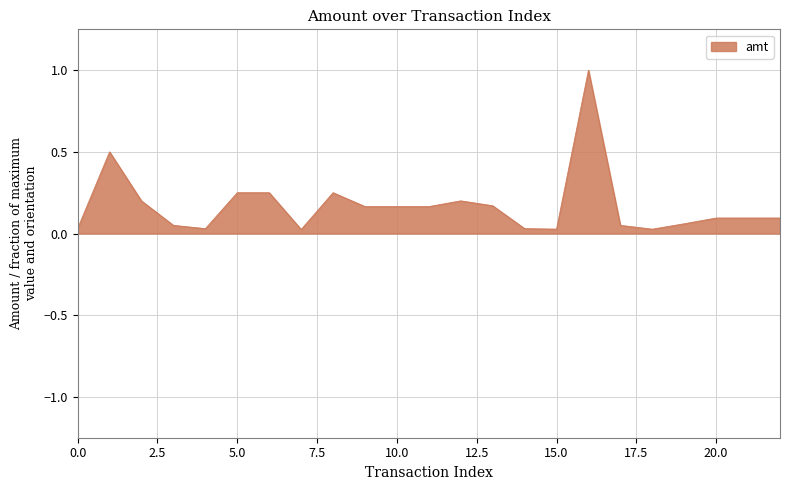

What is the maximum value shown in the chart?

1.0